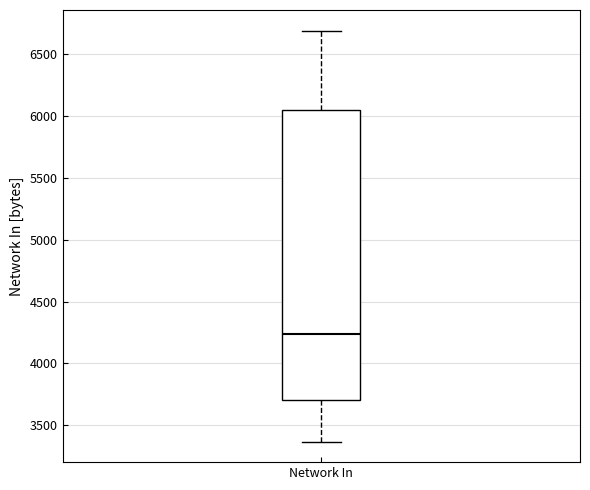

Transcribe this box plot: give where the median line is, the range the box spans, and where the two whiskers end, as read against the y-axis. The values are not printed on the chart, so give them approximately, as read against the axis.

median 4250, box 3700 to 6050, whiskers 3350 to 6700